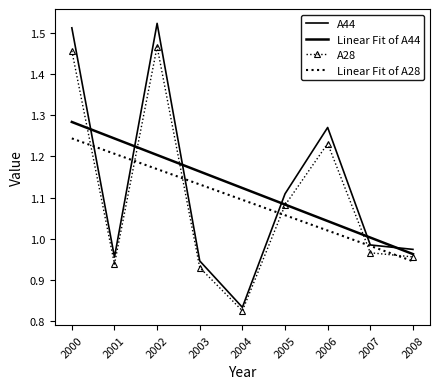

True or false: Linear Fit of A28 and Linear Fit of A44 cross at least once.

False